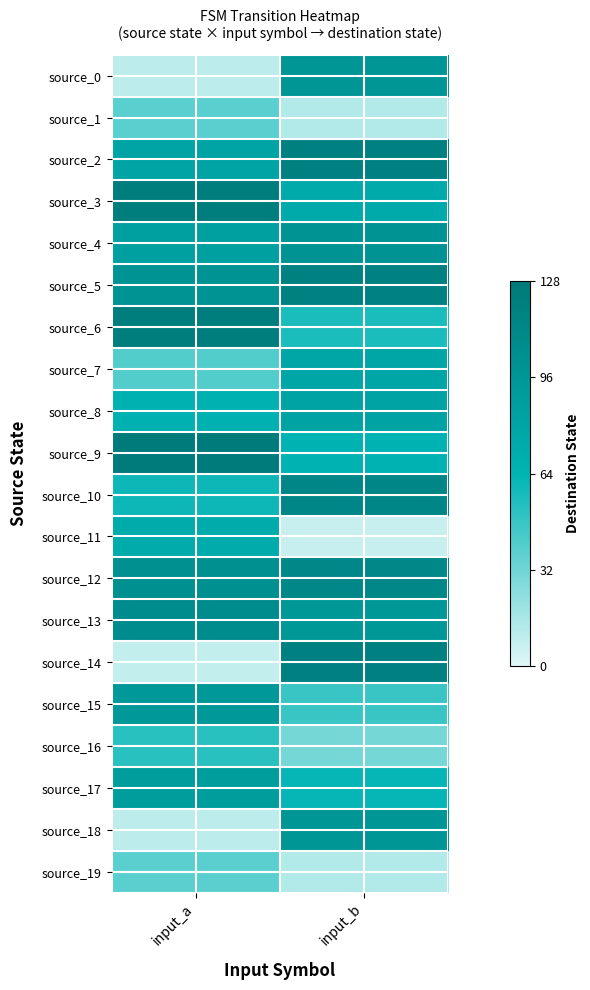

Reading left to right, extract all data points from this chart.

source_0: input_a=10	input_b=96
source_1: input_a=38	input_b=13
source_2: input_a=81	input_b=120
source_3: input_a=124	input_b=74
source_4: input_a=85	input_b=100
source_5: input_a=99	input_b=119
source_6: input_a=123	input_b=56
source_7: input_a=40	input_b=79
source_8: input_a=67	input_b=82
source_9: input_a=126	input_b=64
source_10: input_a=60	input_b=114
source_11: input_a=73	input_b=7
source_12: input_a=103	input_b=113
source_13: input_a=107	input_b=95
source_14: input_a=8	input_b=120
source_15: input_a=94	input_b=47
source_16: input_a=52	input_b=30
source_17: input_a=88	input_b=62
source_18: input_a=10	input_b=96
source_19: input_a=38	input_b=13